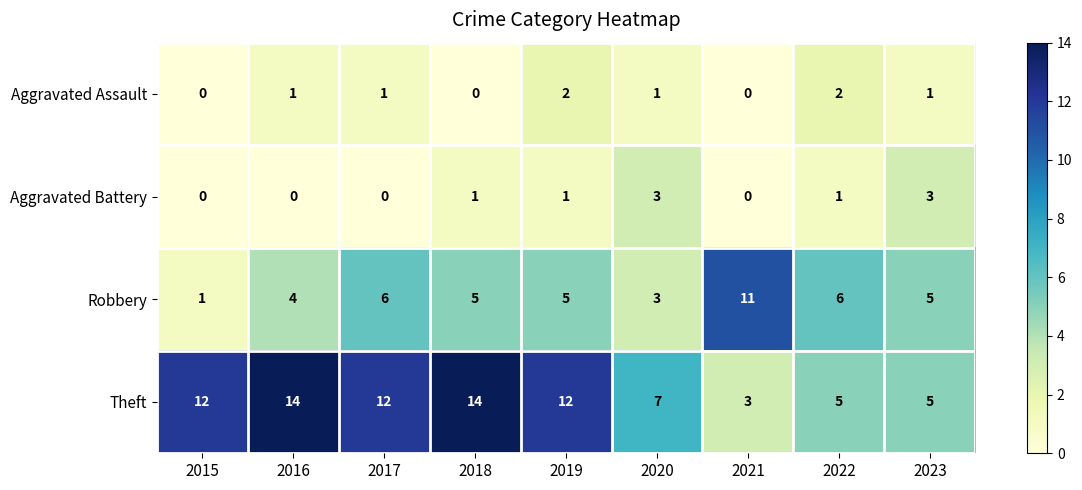

Which series changed the most between 2015 and 2018?

Robbery